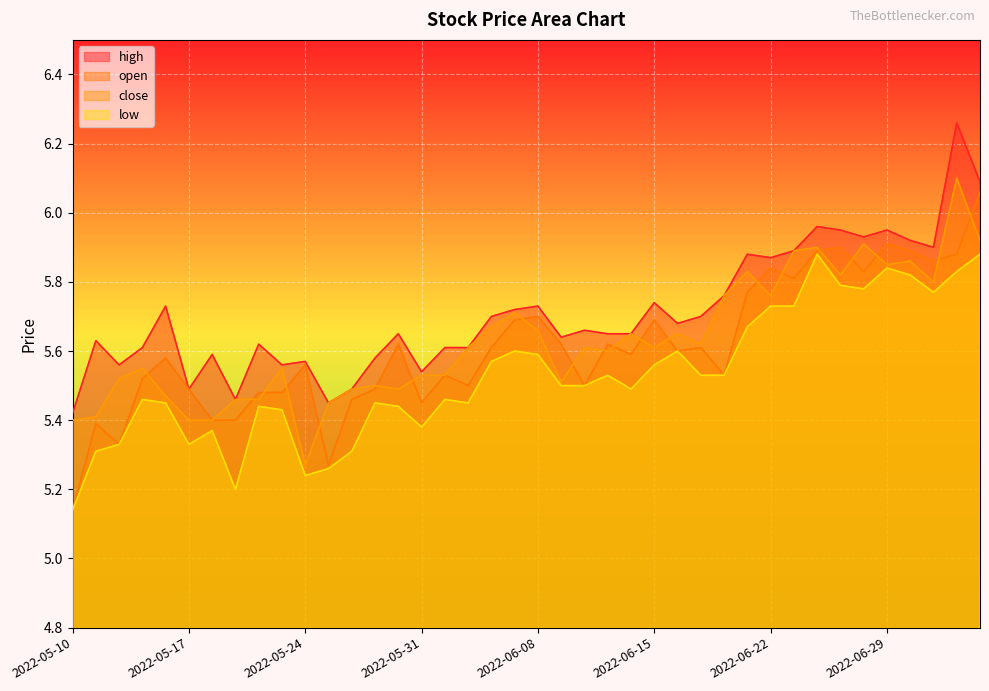

Reading right to left, extract all data points from this chart.

open: 6.1	5.9	5.9	5.9	5.9	5.8	5.9	5.9	5.8	5.8	5.8	5.5	5.6	5.6	5.7	5.6	5.6	5.5	5.6	5.7	5.7	5.6	5.5	5.5	5.5	5.6	5.5	5.5	5.3	5.6	5.5	5.5	5.4	5.4	5.5	5.6	5.5	5.3	5.4	5.1
high: 6.1	6.3	5.9	5.9	6.0	5.9	6.0	6.0	5.9	5.9	5.9	5.8	5.7	5.7	5.7	5.7	5.7	5.7	5.6	5.7	5.7	5.7	5.6	5.6	5.5	5.7	5.6	5.5	5.5	5.6	5.6	5.6	5.5	5.6	5.5	5.7	5.6	5.6	5.6	5.4
low: 5.9	5.8	5.8	5.8	5.8	5.8	5.8	5.9	5.7	5.7	5.7	5.5	5.5	5.6	5.6	5.5	5.5	5.5	5.5	5.6	5.6	5.6	5.5	5.5	5.4	5.4	5.5	5.3	5.3	5.2	5.4	5.4	5.2	5.4	5.3	5.5	5.5	5.3	5.3	5.1
close: 5.9	6.1	5.8	5.9	5.8	5.9	5.8	5.9	5.9	5.8	5.8	5.8	5.6	5.7	5.6	5.7	5.6	5.6	5.5	5.7	5.7	5.7	5.6	5.5	5.5	5.5	5.5	5.5	5.5	5.3	5.5	5.5	5.5	5.4	5.4	5.5	5.5	5.5	5.4	5.4